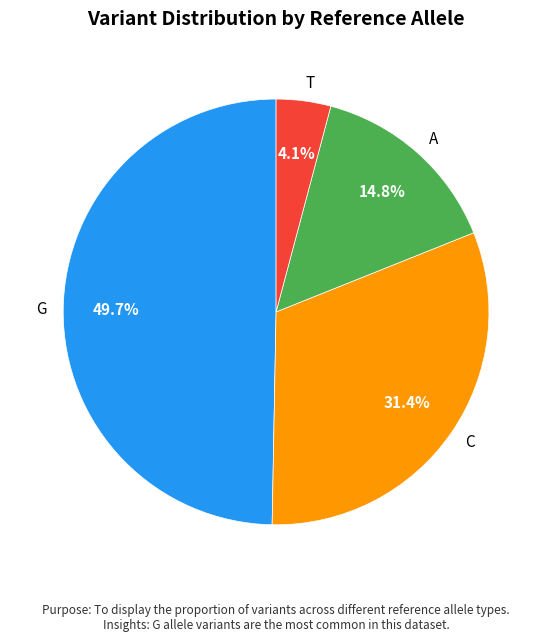

Which slice is the largest?

G